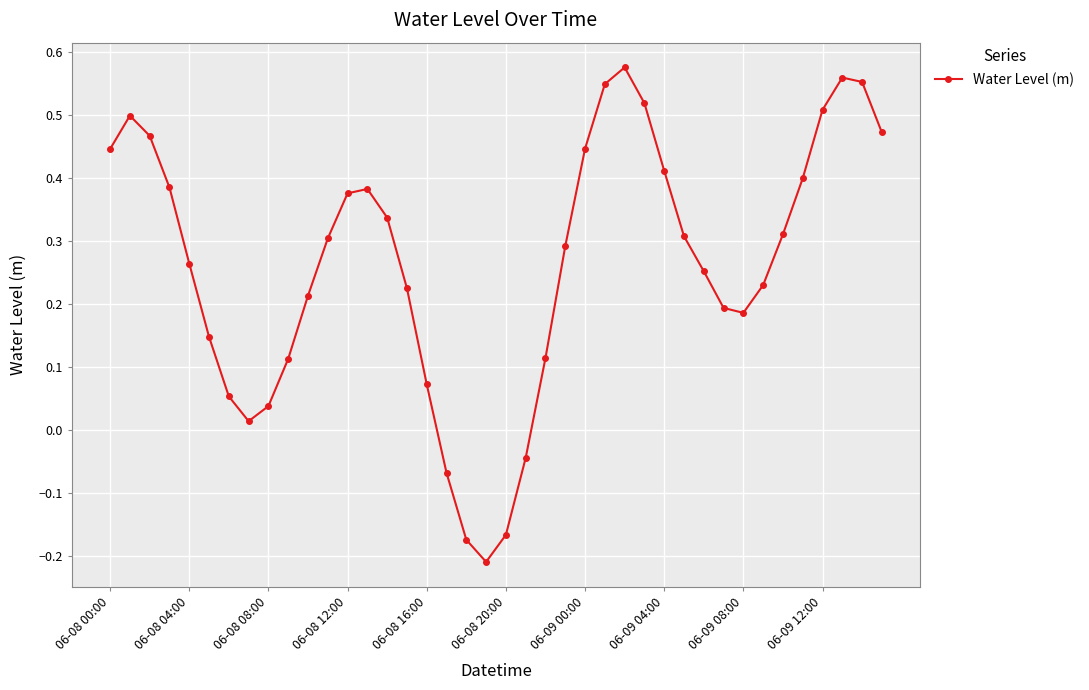

How many interior local peaks (higher than both neighbors) does the data have?

4